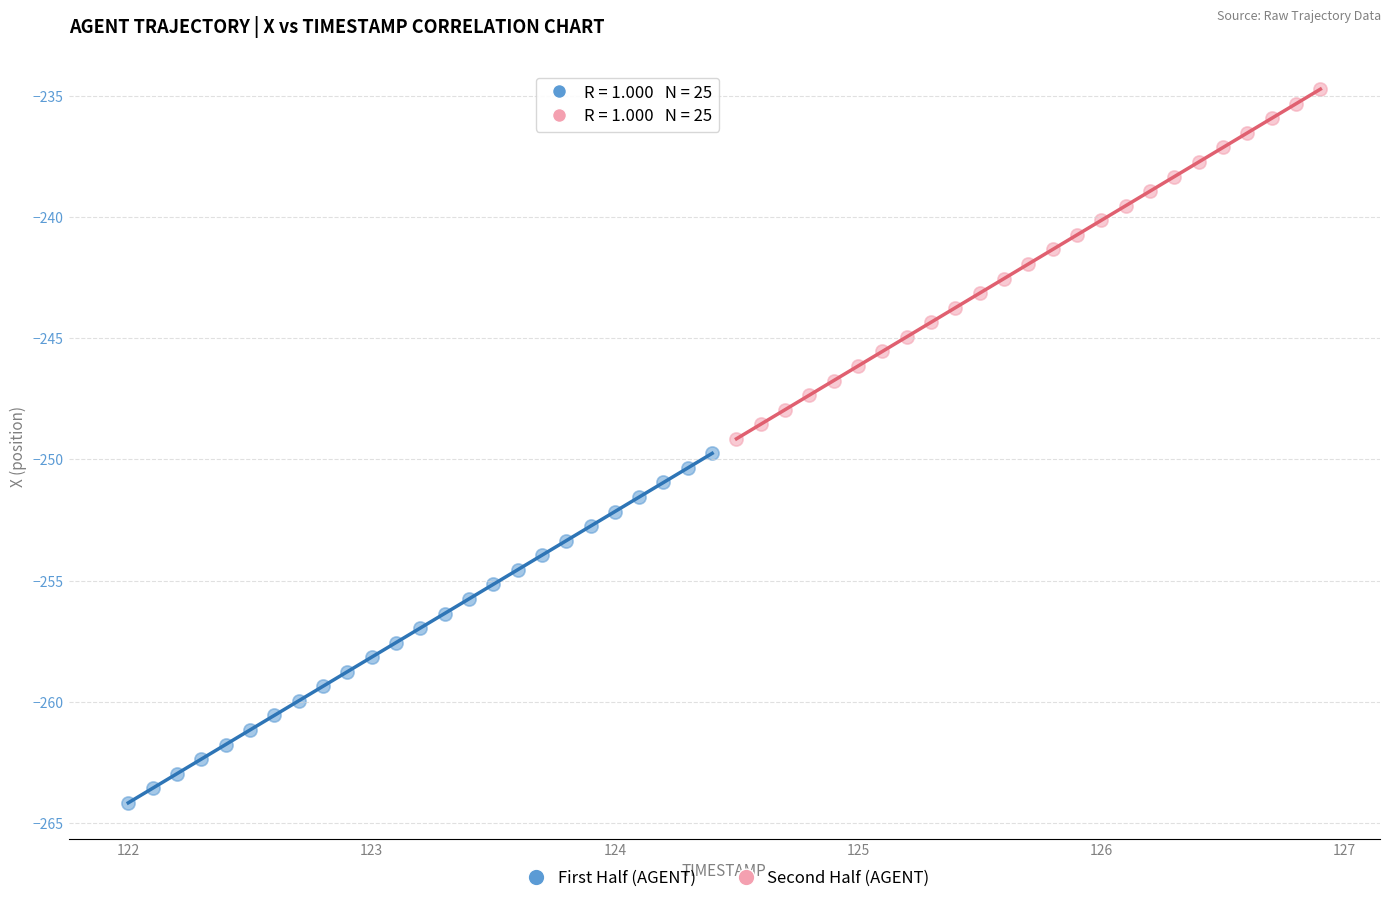

Which series contains the highest Y value?

Second Half (AGENT)